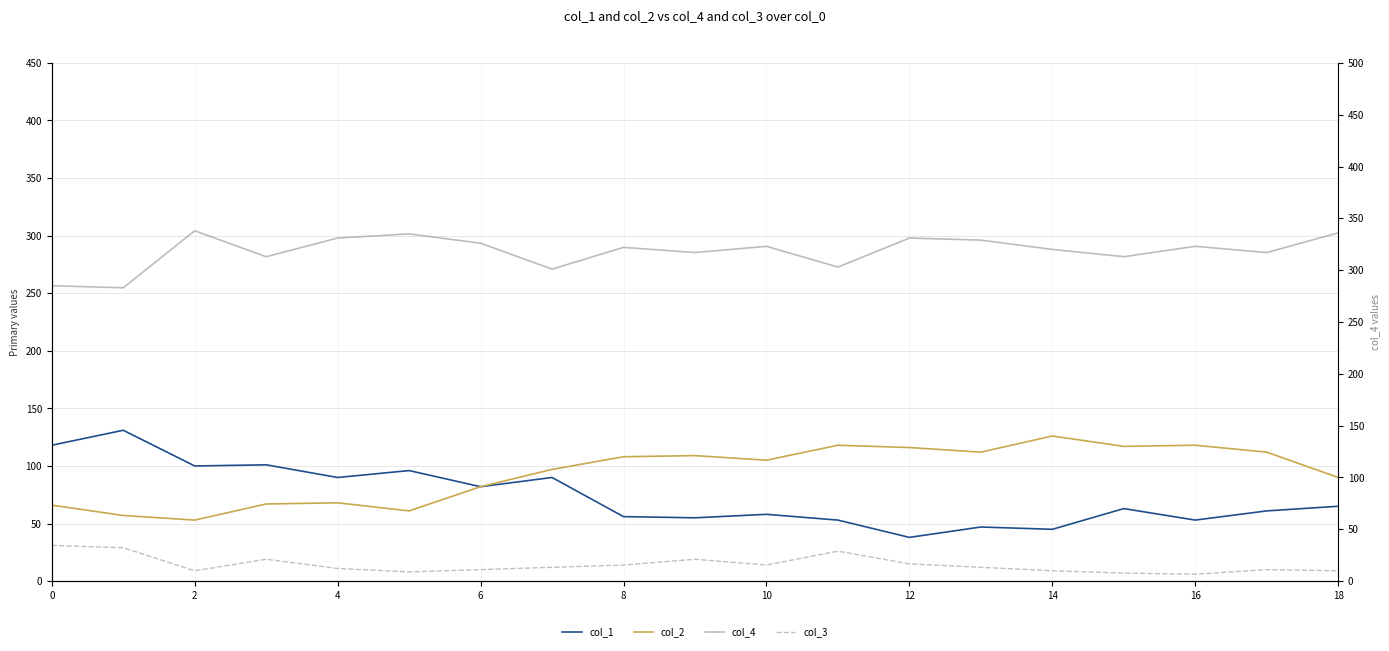

Which label corresponds to the largest value in the chart?

2